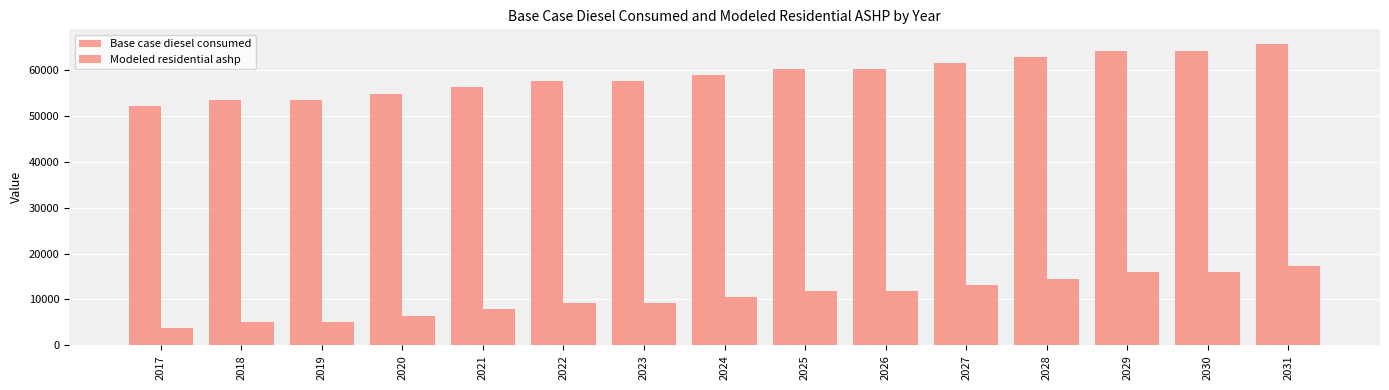

The value of Modeled residential ashp at 2030 is 15886.8. True or false?

True